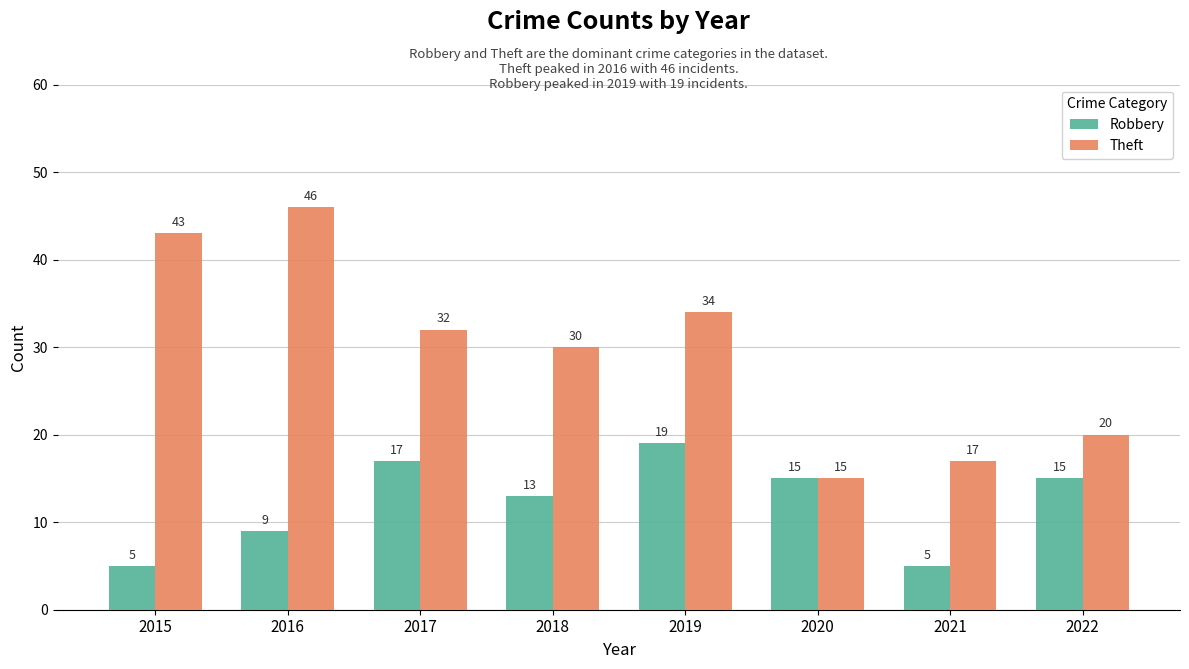

At which category is the sum across all series the highest?

2016